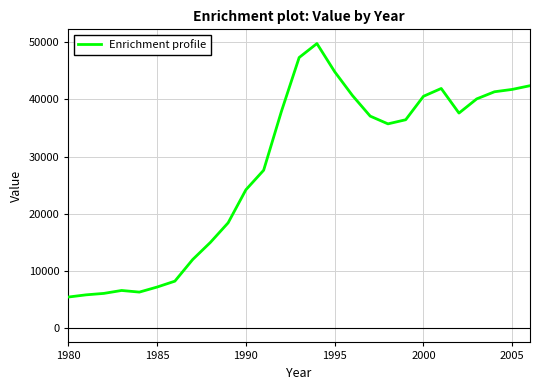

What is the difference between the maximum and minimum values?

44334